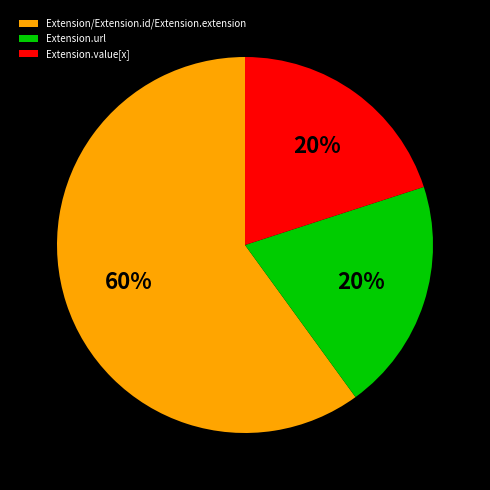

How many segments does this pie chart have?

3